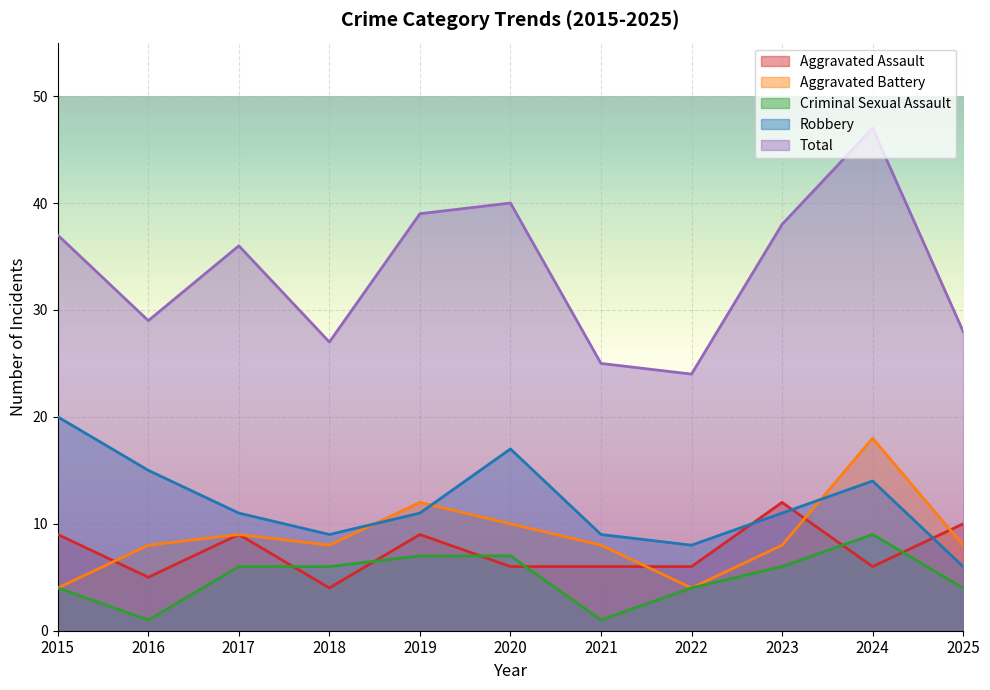

True or false: Total and Aggravated Assault cross at least once.

False